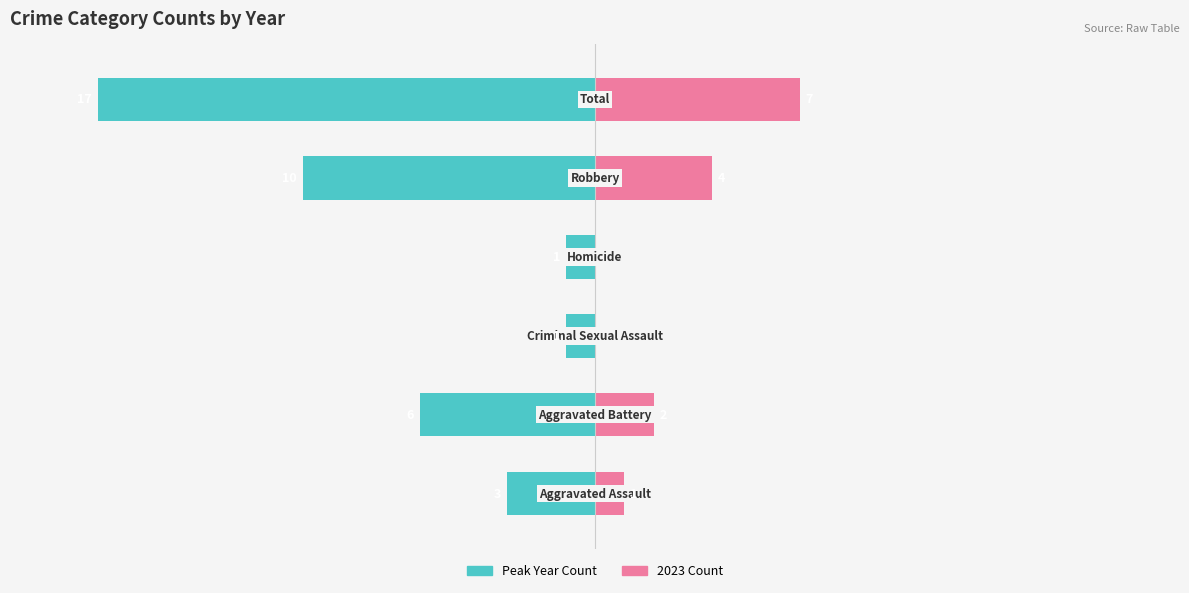

How many data points in Peak Year Count are less than -3?

3